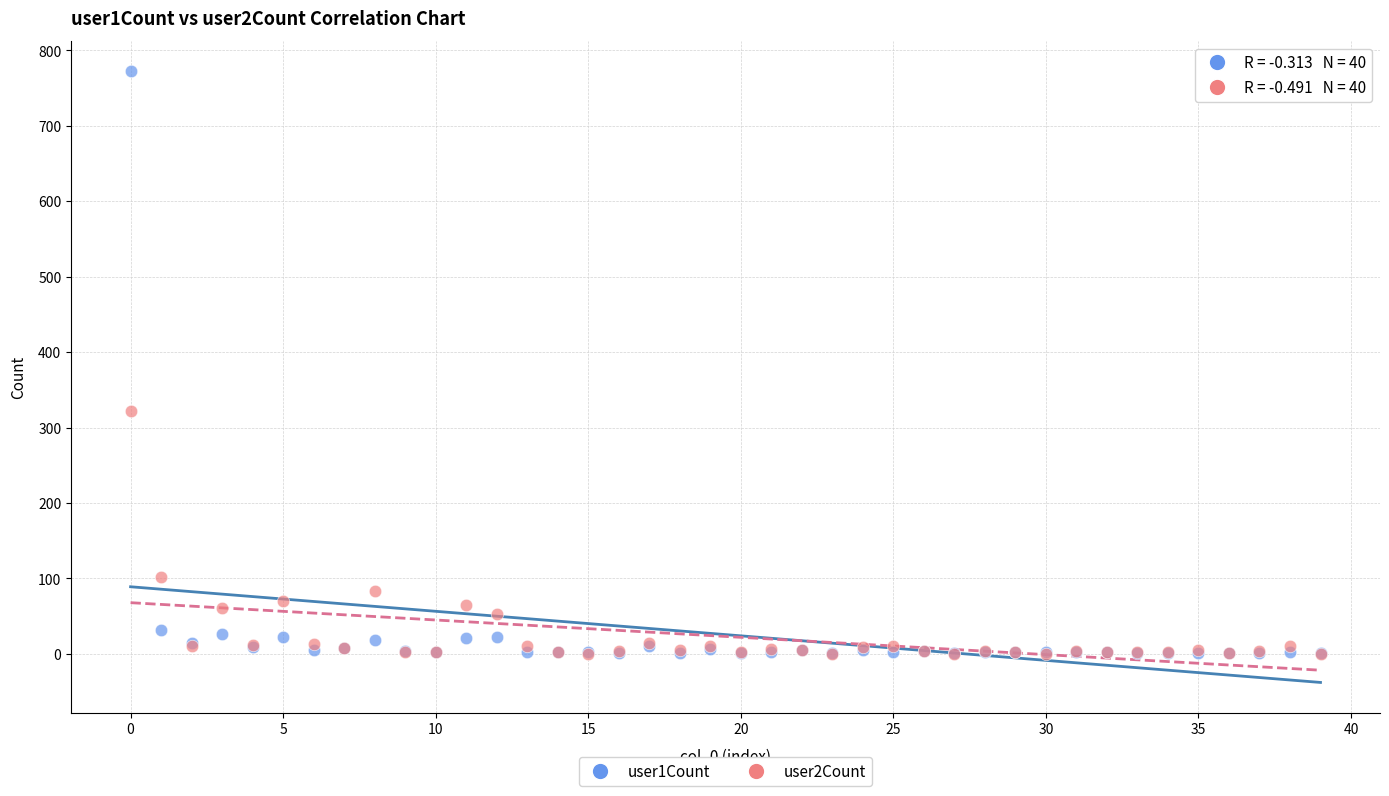

Across all series, what Y value is closest to 386?

322